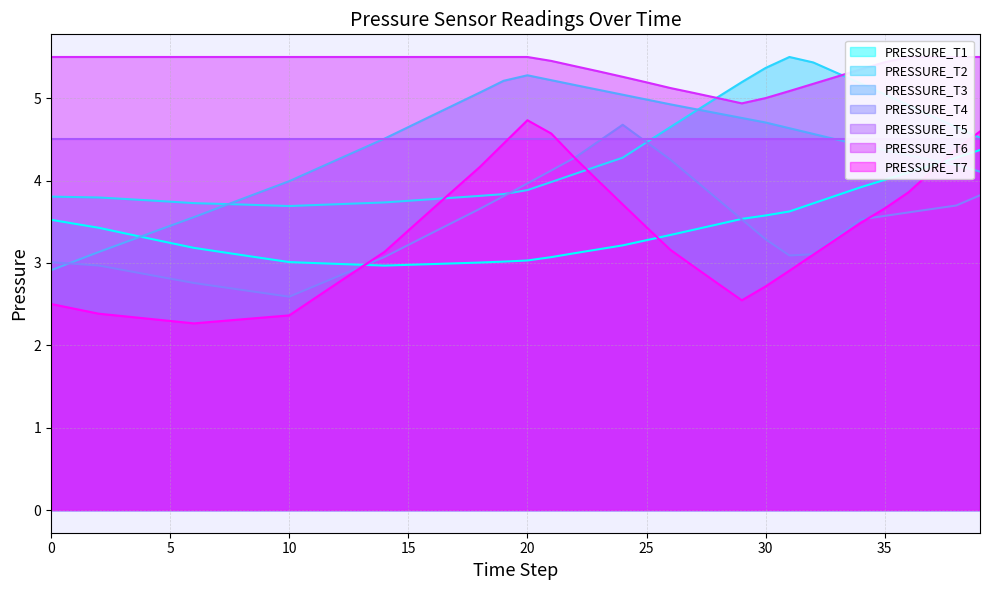

Which category has the highest value in the PRESSURE_T4 series?

24